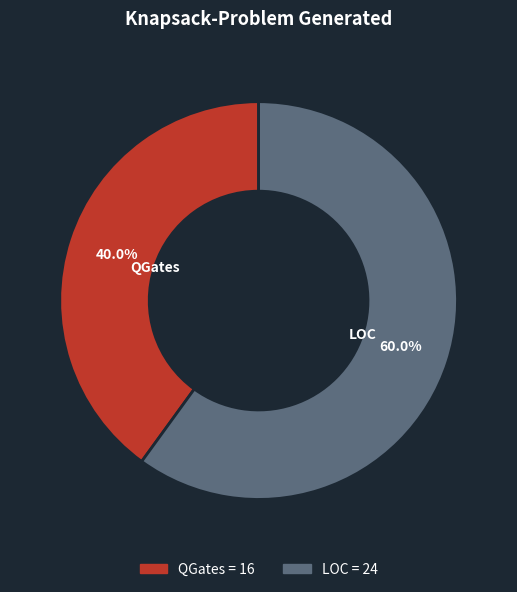

What is the ratio of the value at LOC to the value at QGates?

1.5